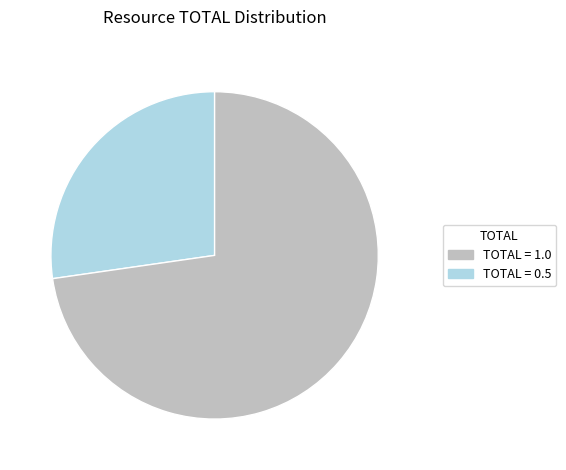

Does any single category account for the majority?

Yes